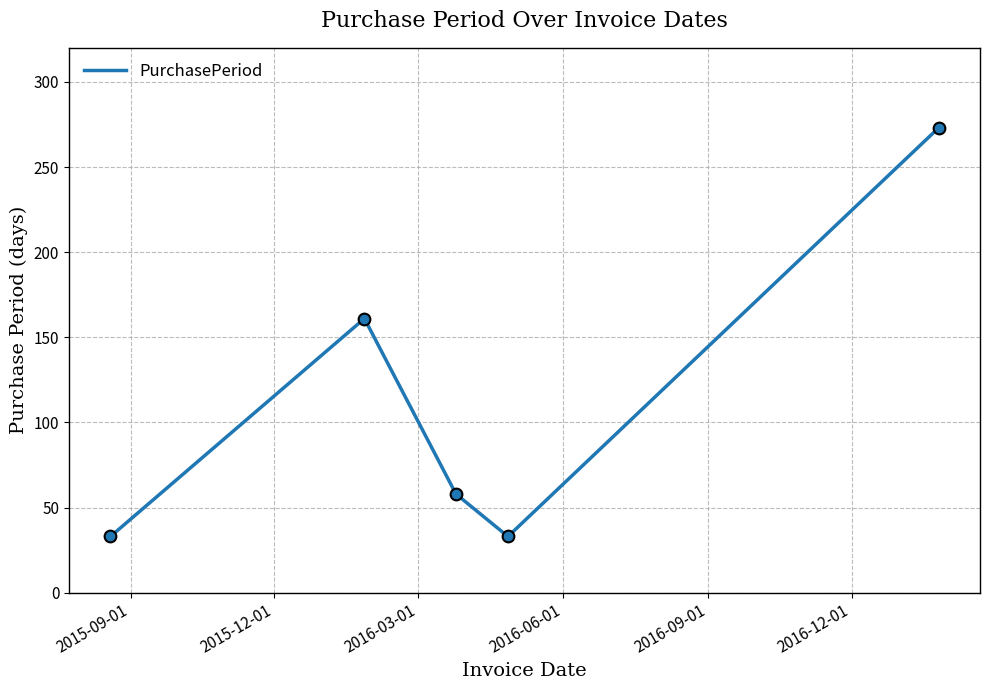

What is the minimum value shown in the chart?

33